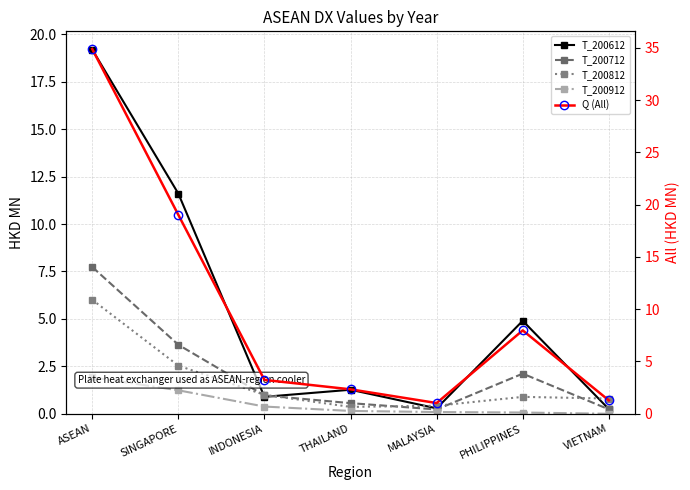

Between which two adjacent categories do T_200612 and T_200712 first intersect?

SINGAPORE and INDONESIA